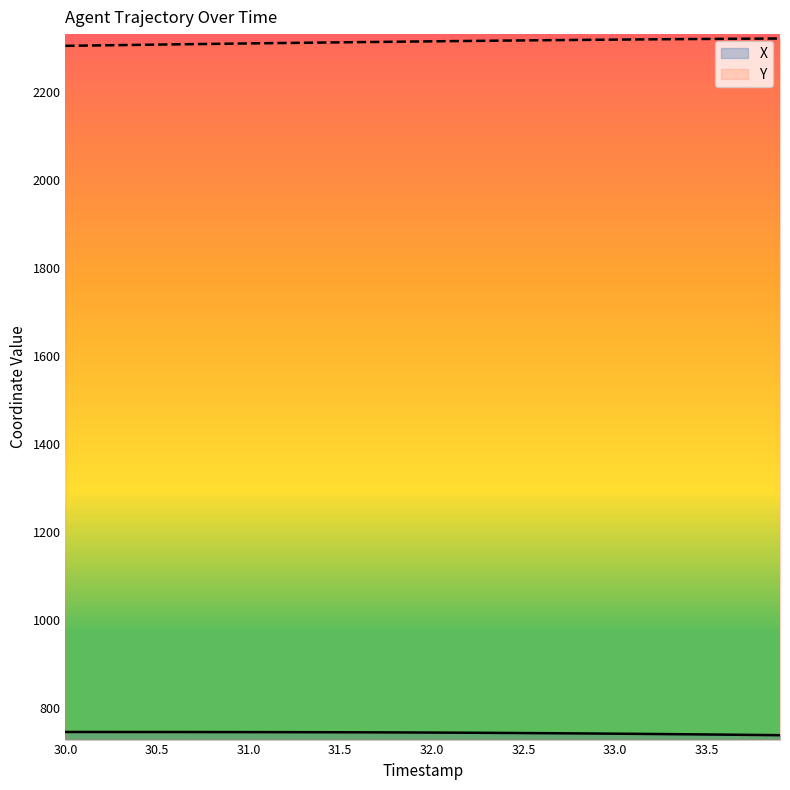

What is the average value of the X series?

743.2